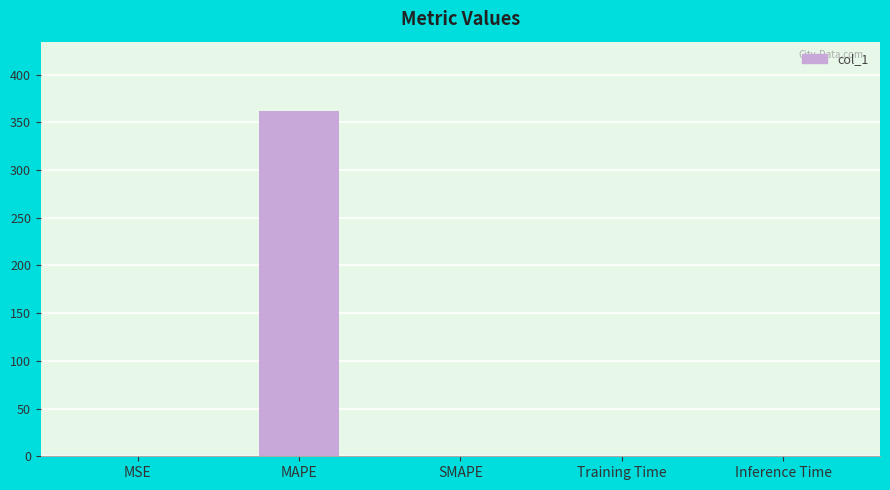

Which category has the highest value across all series?

MAPE